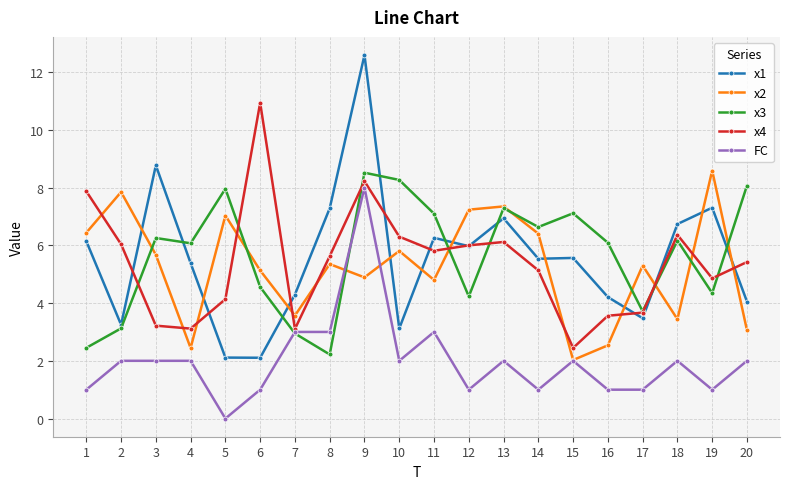

Is it true that x3 equals 10.3 at 4?

False